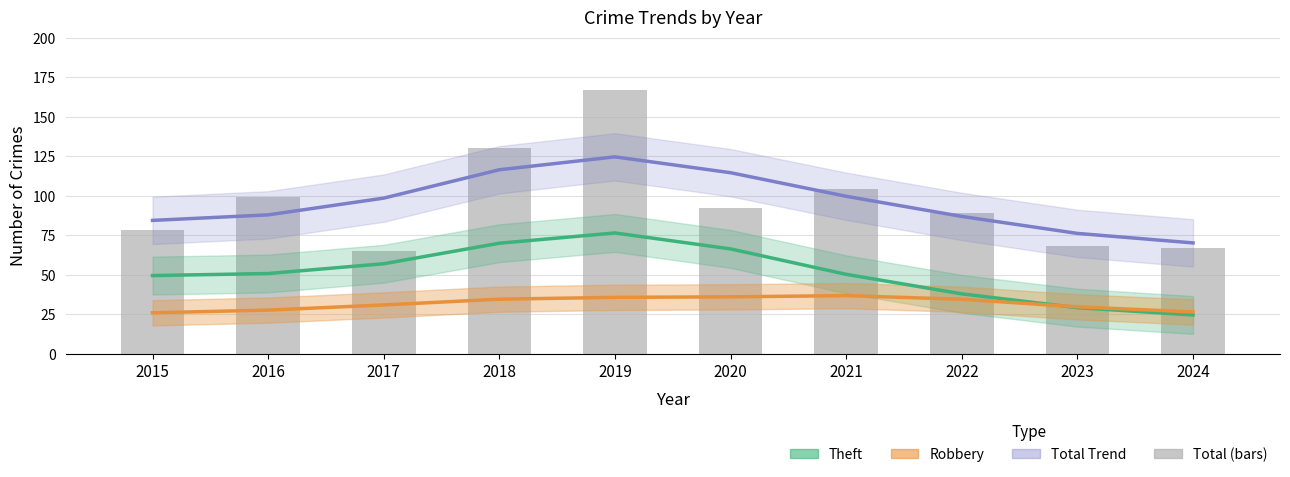

The value at 2022 is 89. True or false?

True